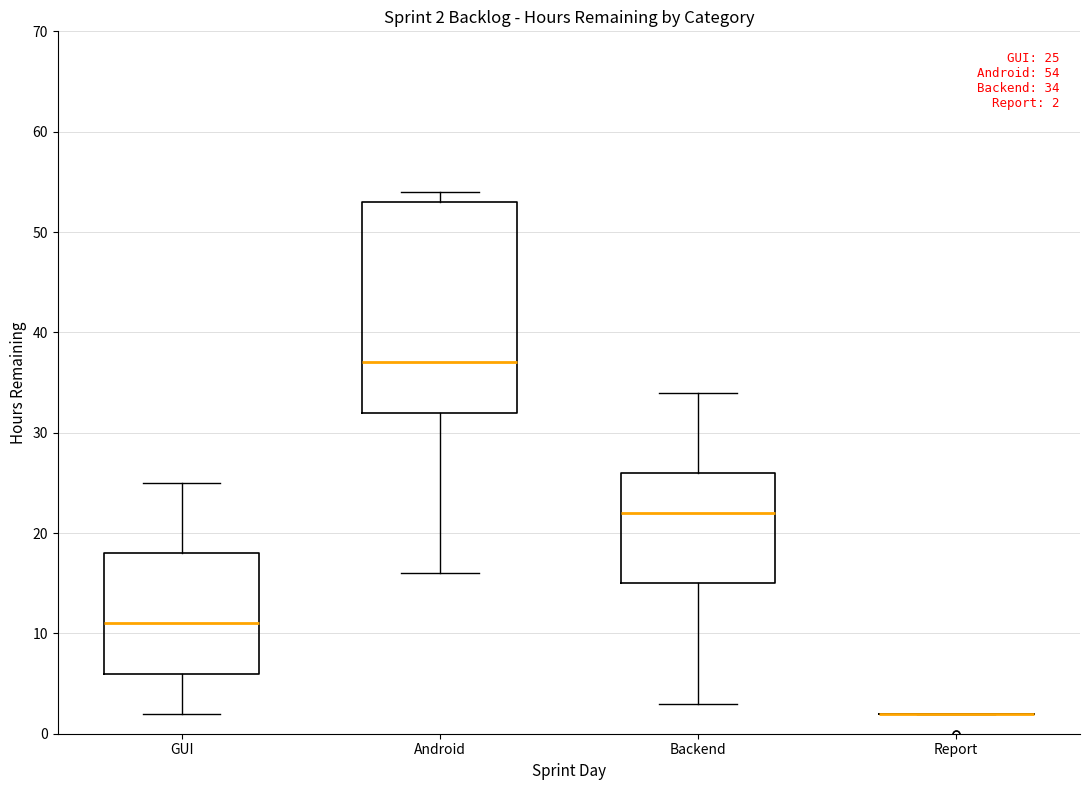

Comparing the boxes themselves (not the whiskers), which one is the tallest?

Android